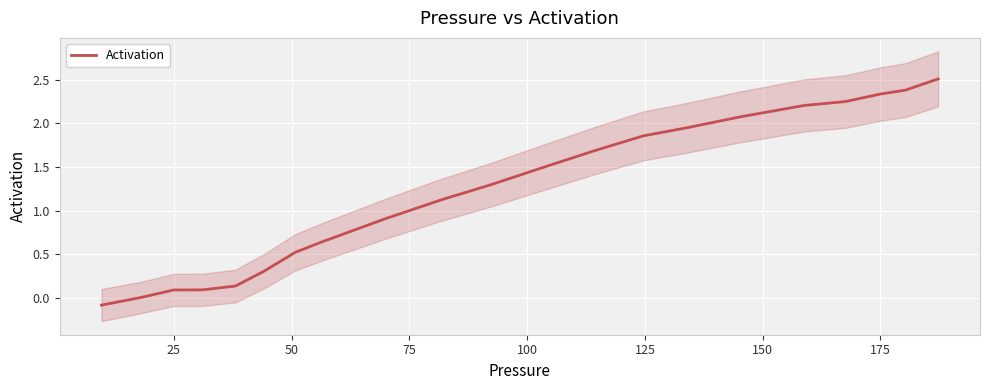

The chart shows a value of -0.0 at 0. True or false?

False